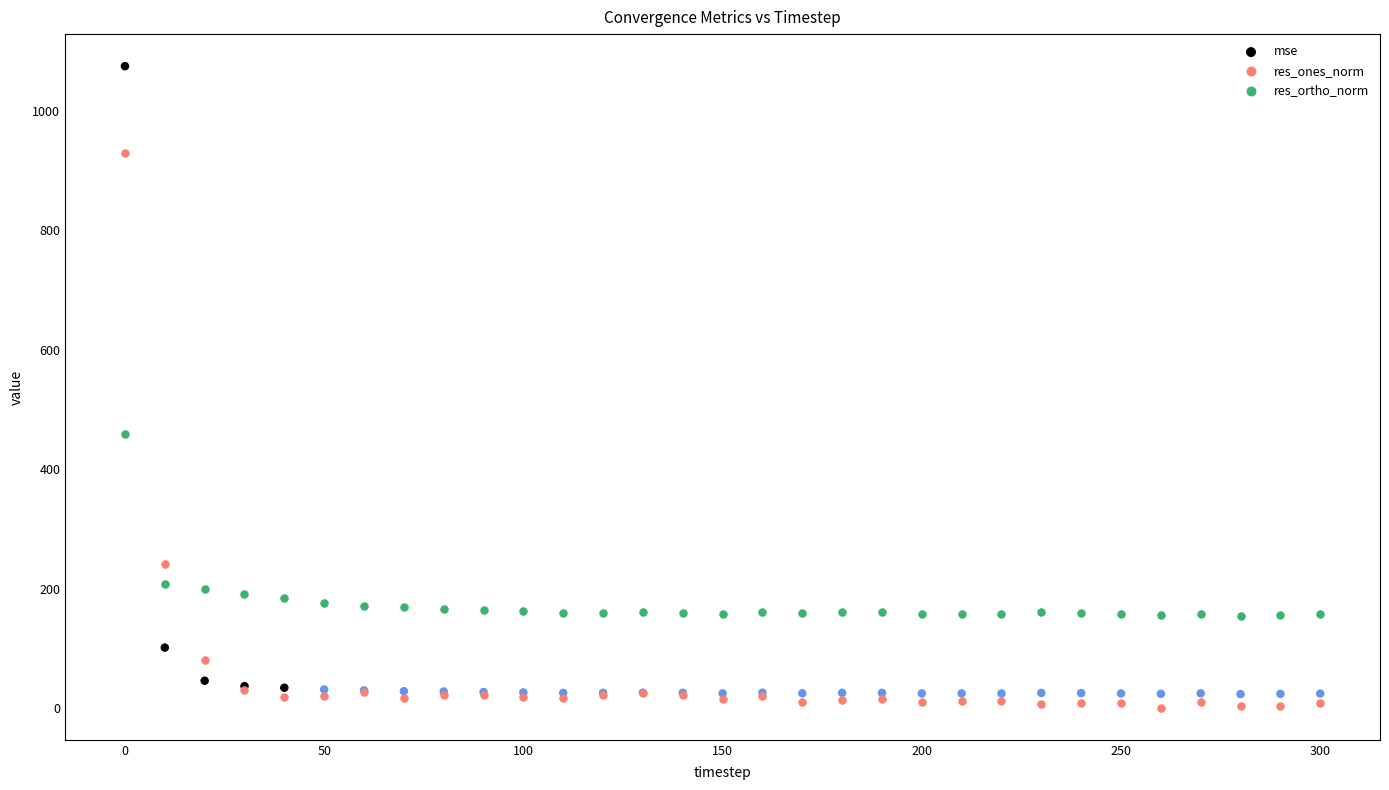

Which series has the largest Y range (max minus min)?

mse